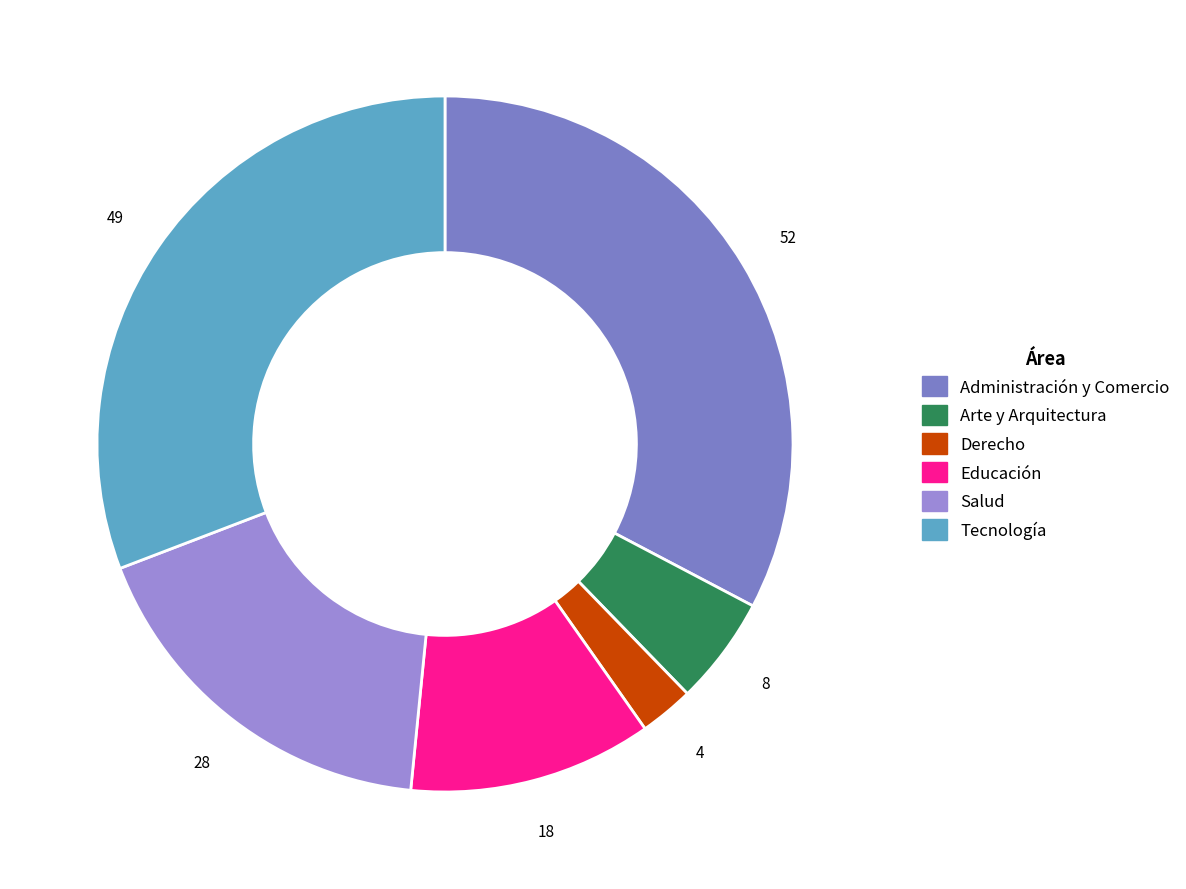

True or false: Tecnología accounts for 14% of the total.

False